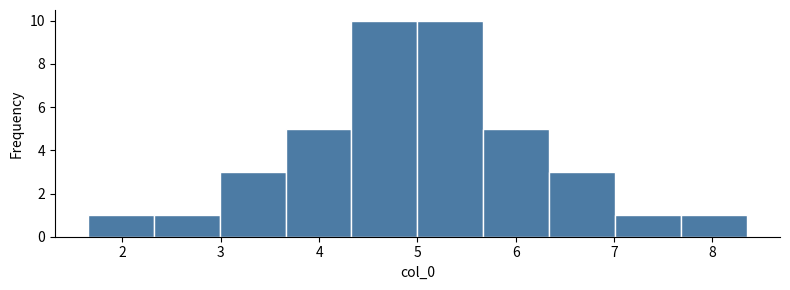

Reading left to right, transcribe this chart: for each bar, give the range it covers on the x-axis and its height. Neither the bar edges nor the heights are printed on the chart, so give them approximately, as read against the axes.

1.6 to 2.3: 1
2.3 to 3.0: 1
3.0 to 3.7: 3
3.7 to 4.3: 5
4.3 to 5.0: 10
5.0 to 5.7: 10
5.7 to 6.3: 5
6.3 to 7.0: 3
7.0 to 7.7: 1
7.7 to 8.4: 1